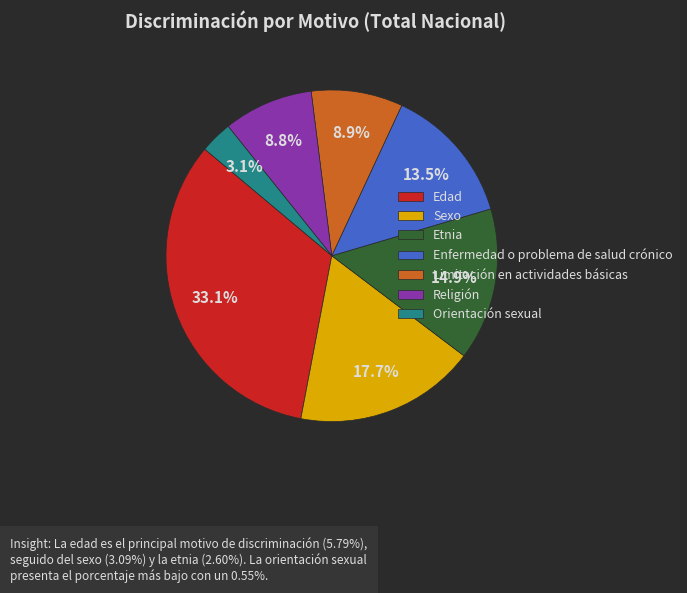

How many segments does this pie chart have?

7